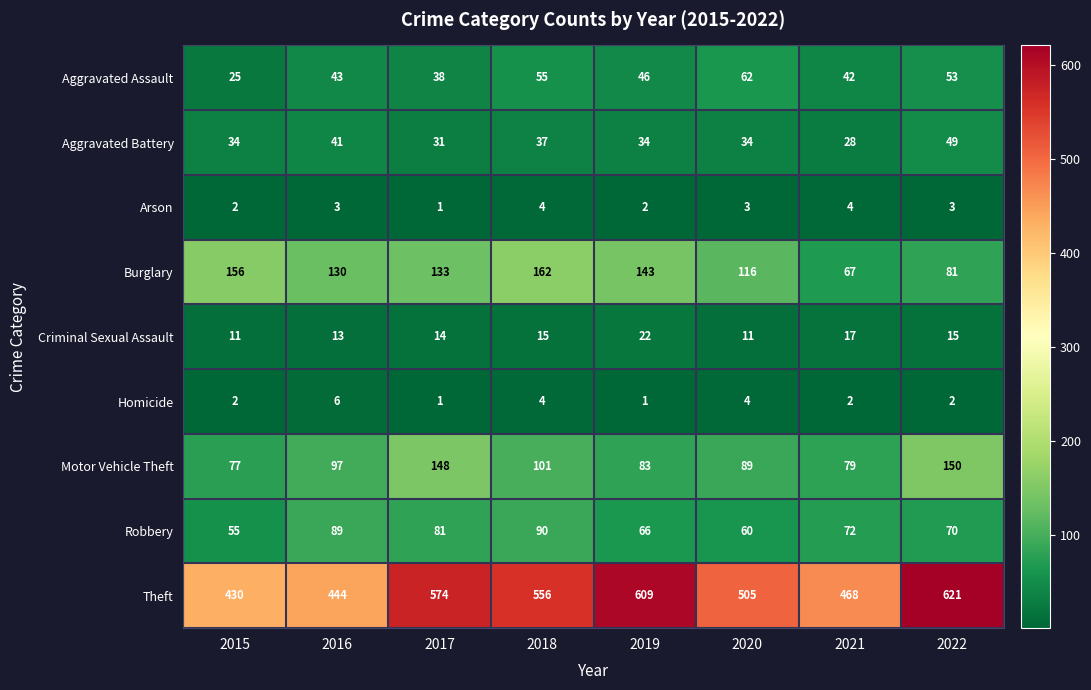

Count the Aggravated Battery values in the range 34 to 41.

5